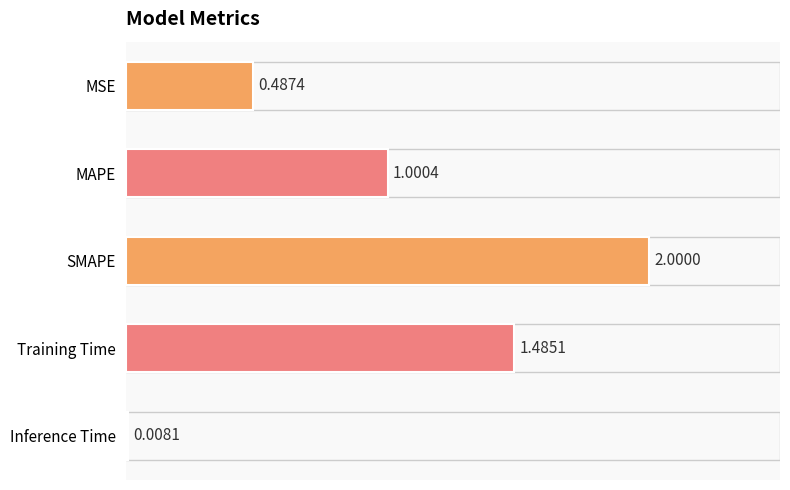

How many data points are less than 1?

2